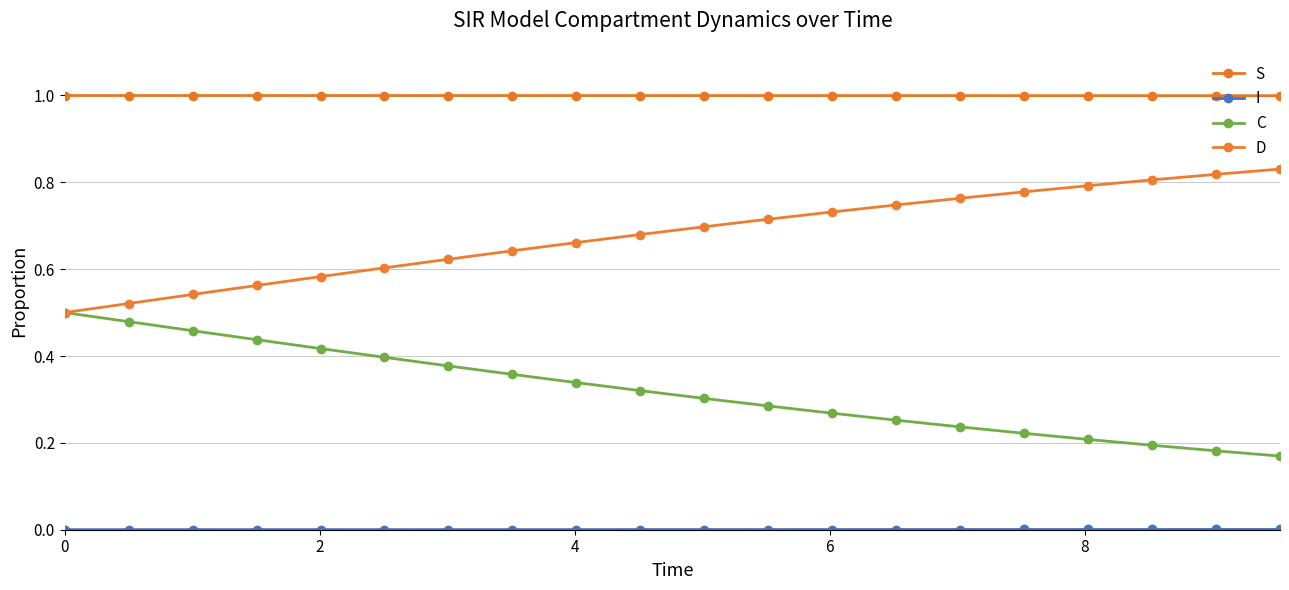

What is the highest value of the S series?

1.0